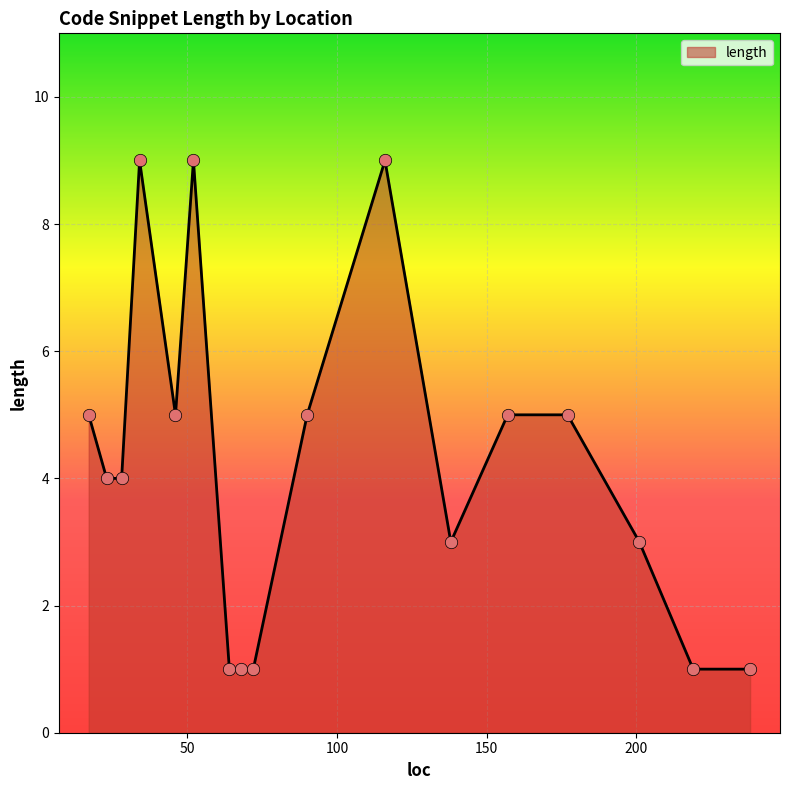

What is the difference between the maximum and minimum values?

8